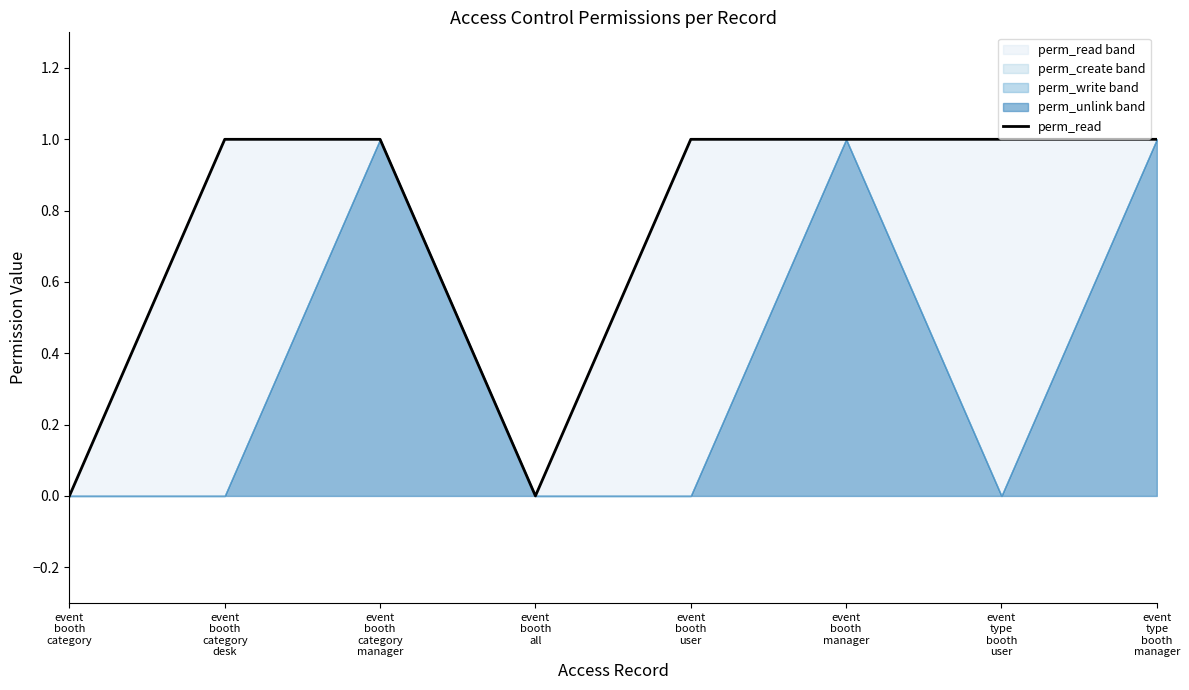

The value at event
type
booth
manager is 0. True or false?

False